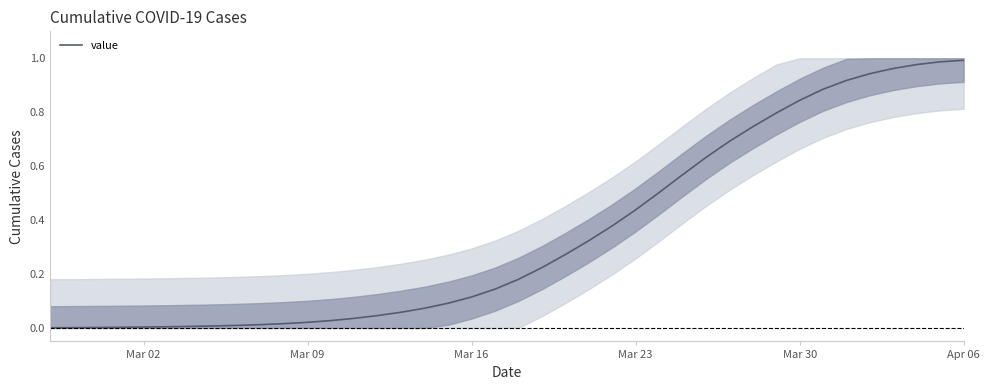

True or false: the data shows 0.0 at 6.

False